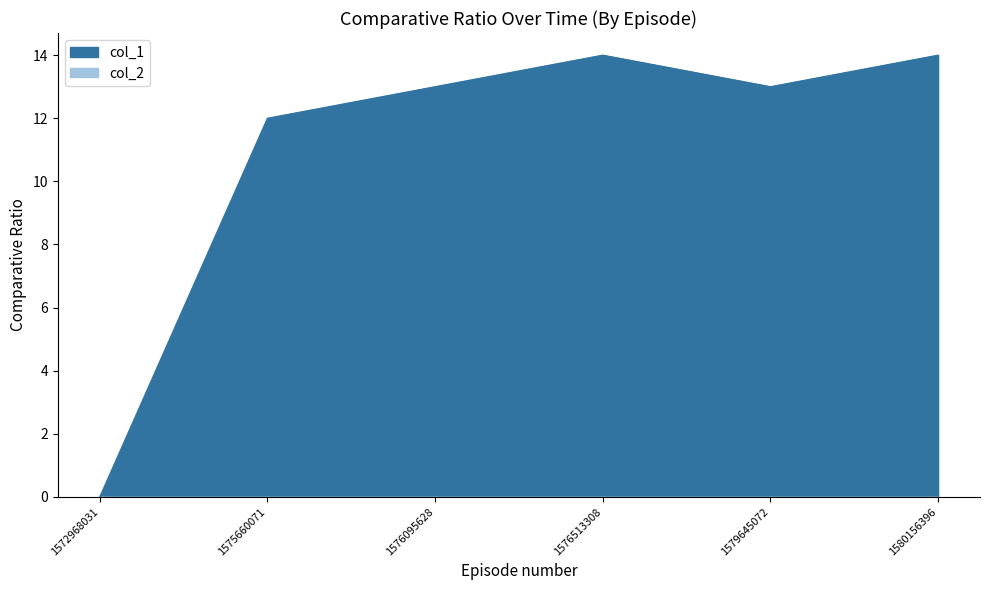

What is the change in value from 1576095628 to 1580156396?

+1